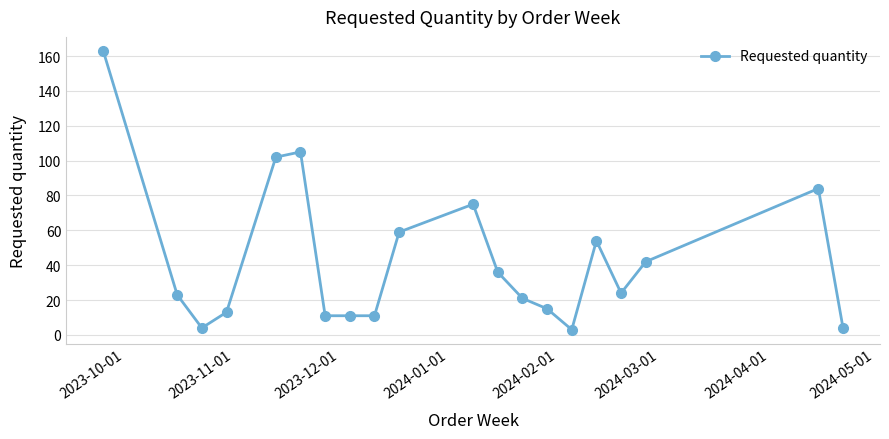

What is the greatest value displayed?

163